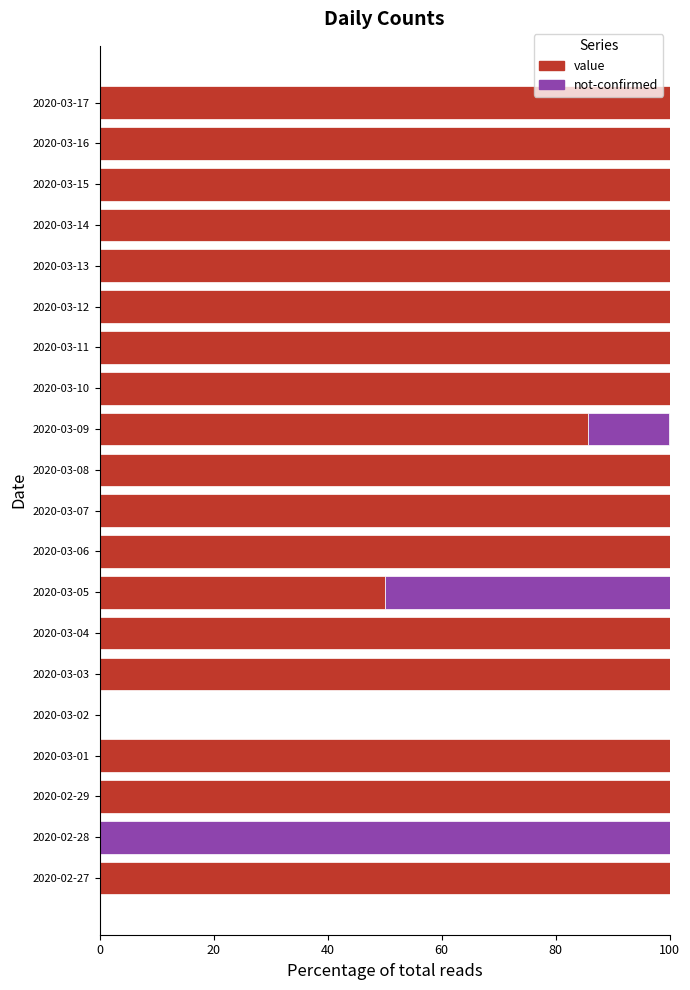

True or false: value has a value of 50.3 at 2020-03-07.

False